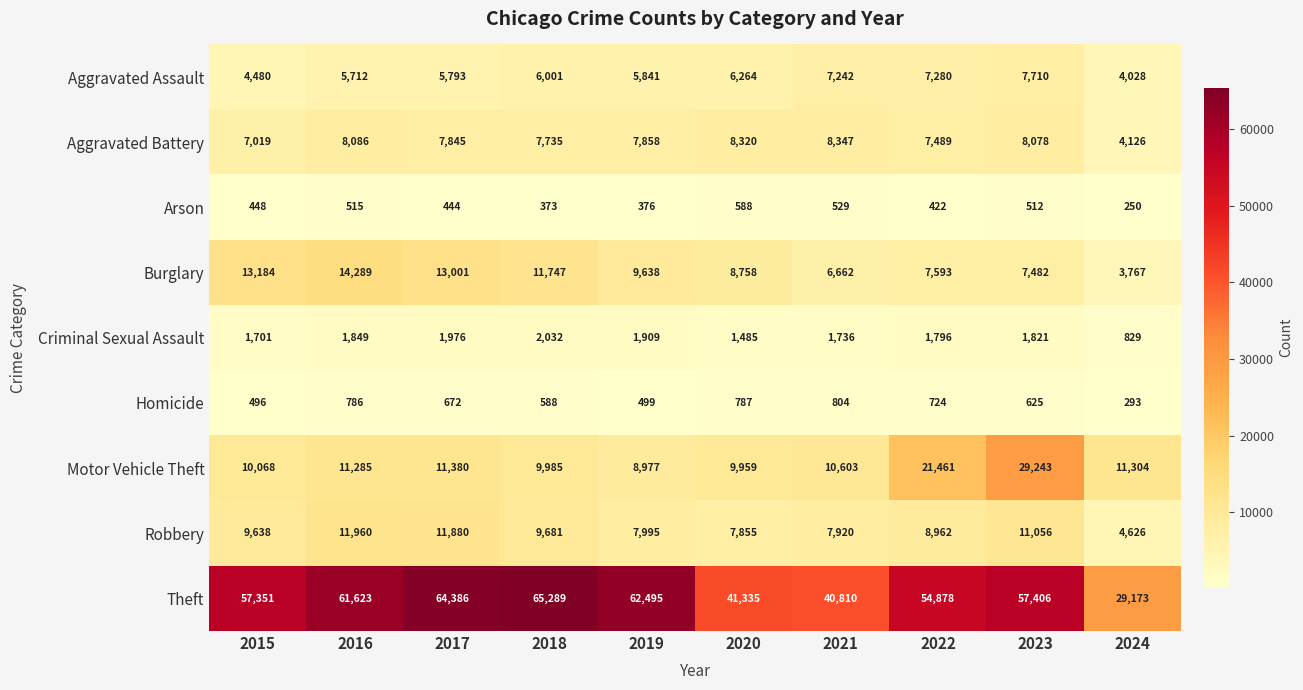

Rank the series at 2015 from lowest to highest value.

Arson, Homicide, Criminal Sexual Assault, Aggravated Assault, Aggravated Battery, Robbery, Motor Vehicle Theft, Burglary, Theft